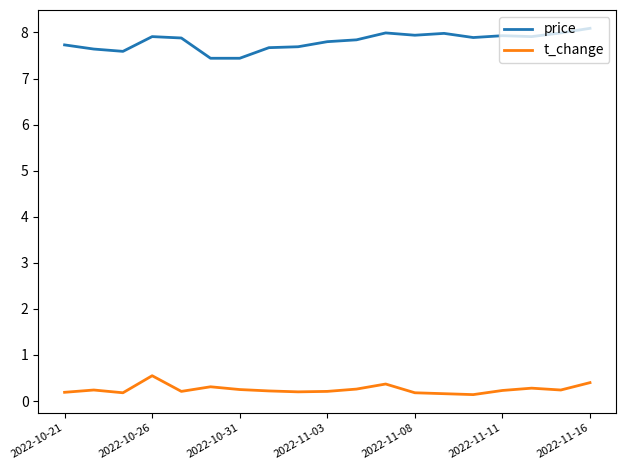

Rank the series by their maximum value, from lowest to highest.

t_change, price